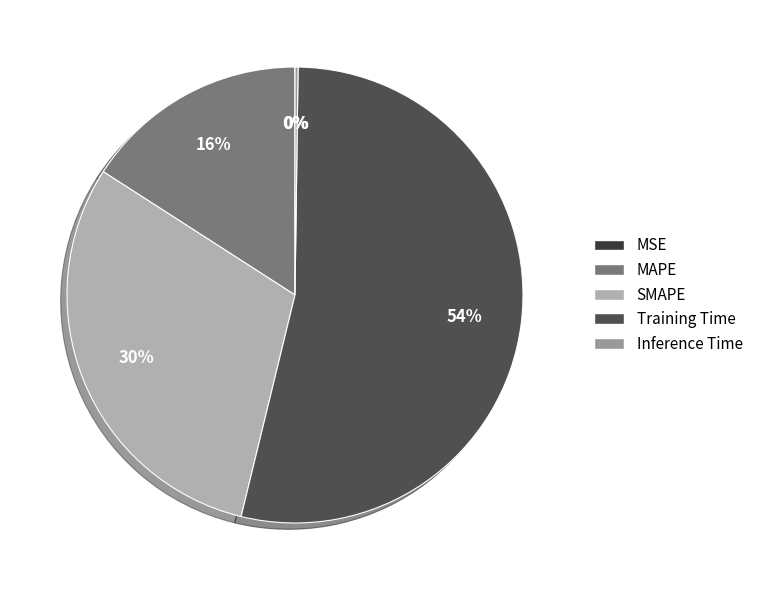

What portion of the pie excludes Training Time?

46.4%